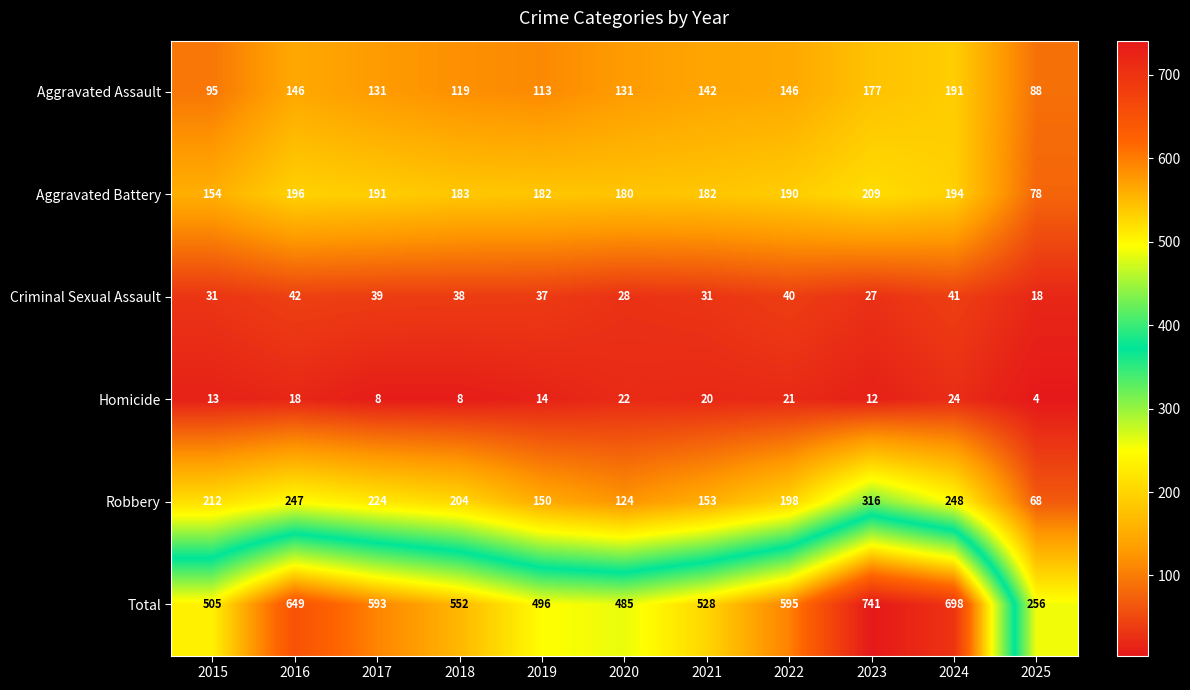

Count the number of data series in this chart.

6